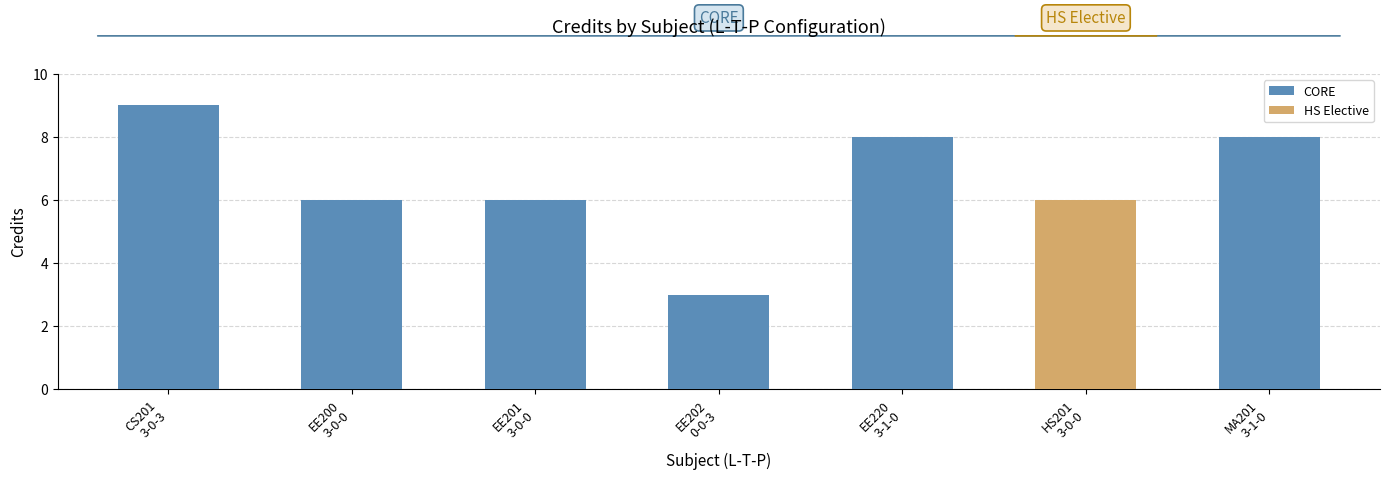

List the labels in order of value, smallest first.

0-0-3, 3-0-0, 3-0-0, 3-0-0, 3-1-0, 3-1-0, 3-0-3